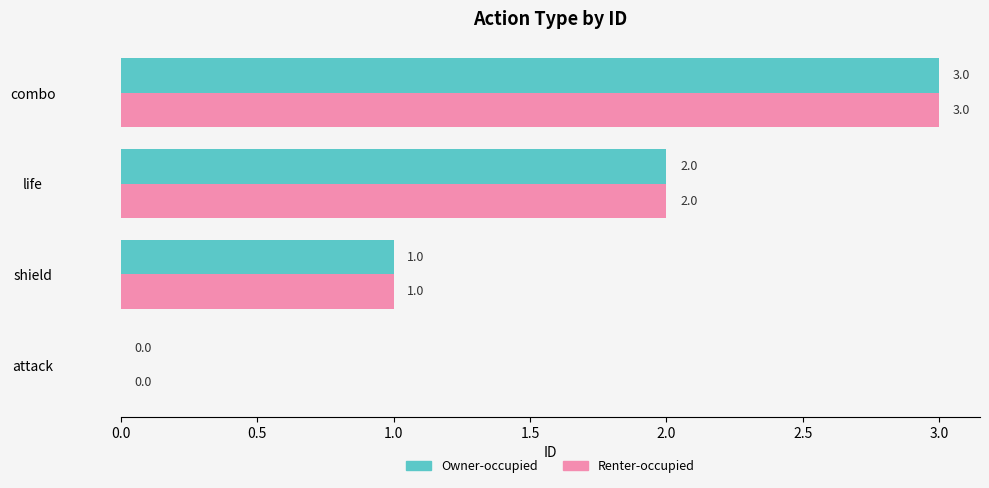

How many Owner-occupied values are between 1 and 3?

3